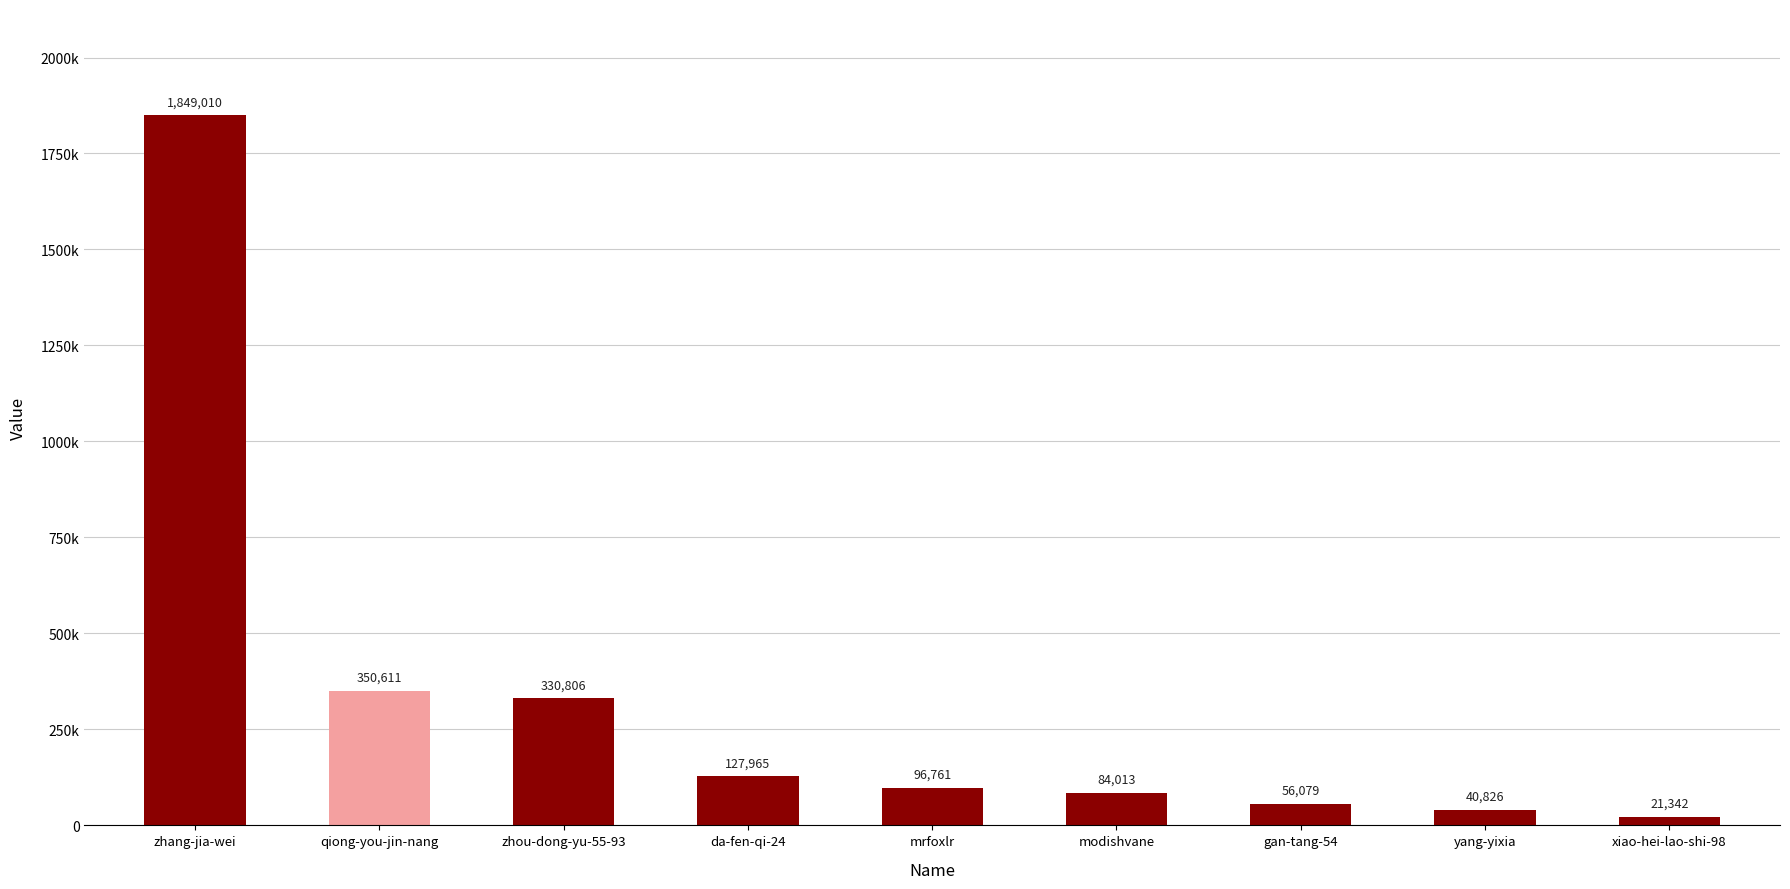

What is the change in value from qiong-you-jin-nang to gan-tang-54?

-294532